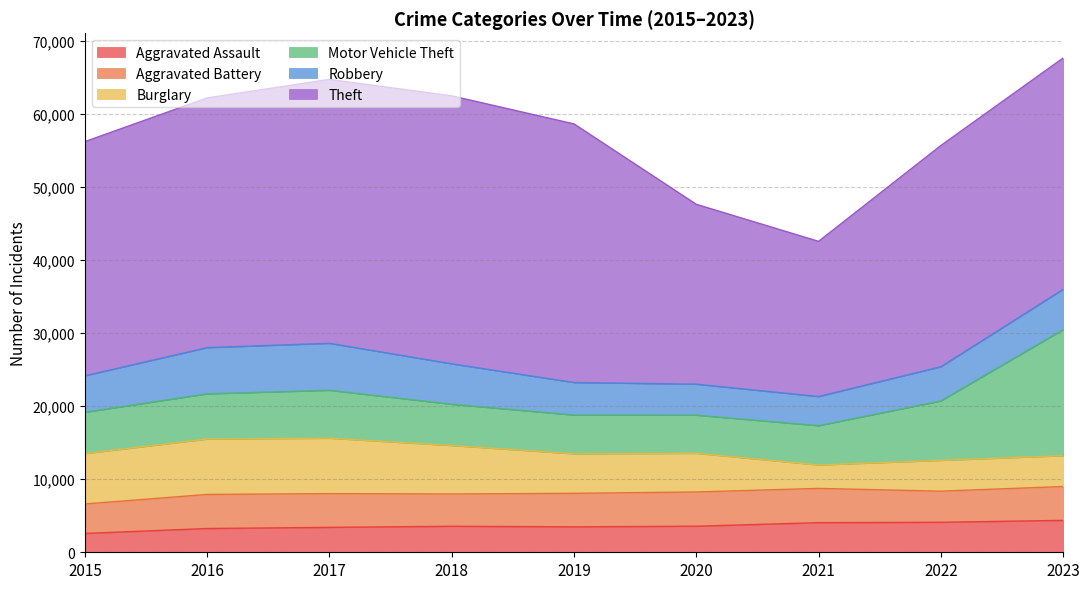

At how many categories does at least one series exceed 29103?

7